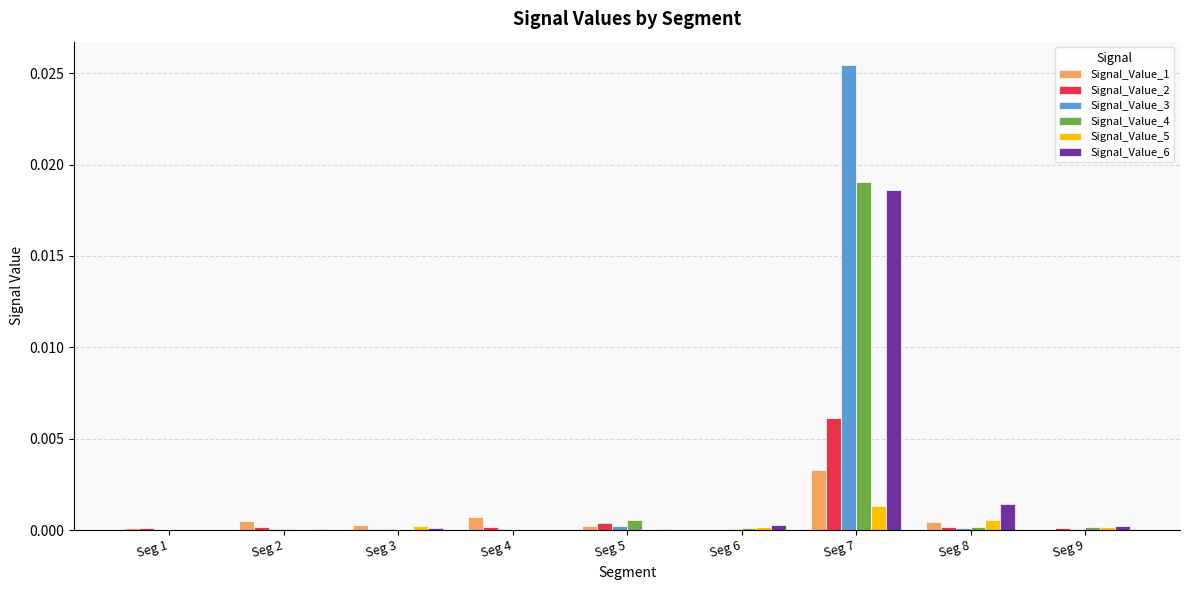

Which category has the highest value in the Signal_Value_3 series?

Seg 7